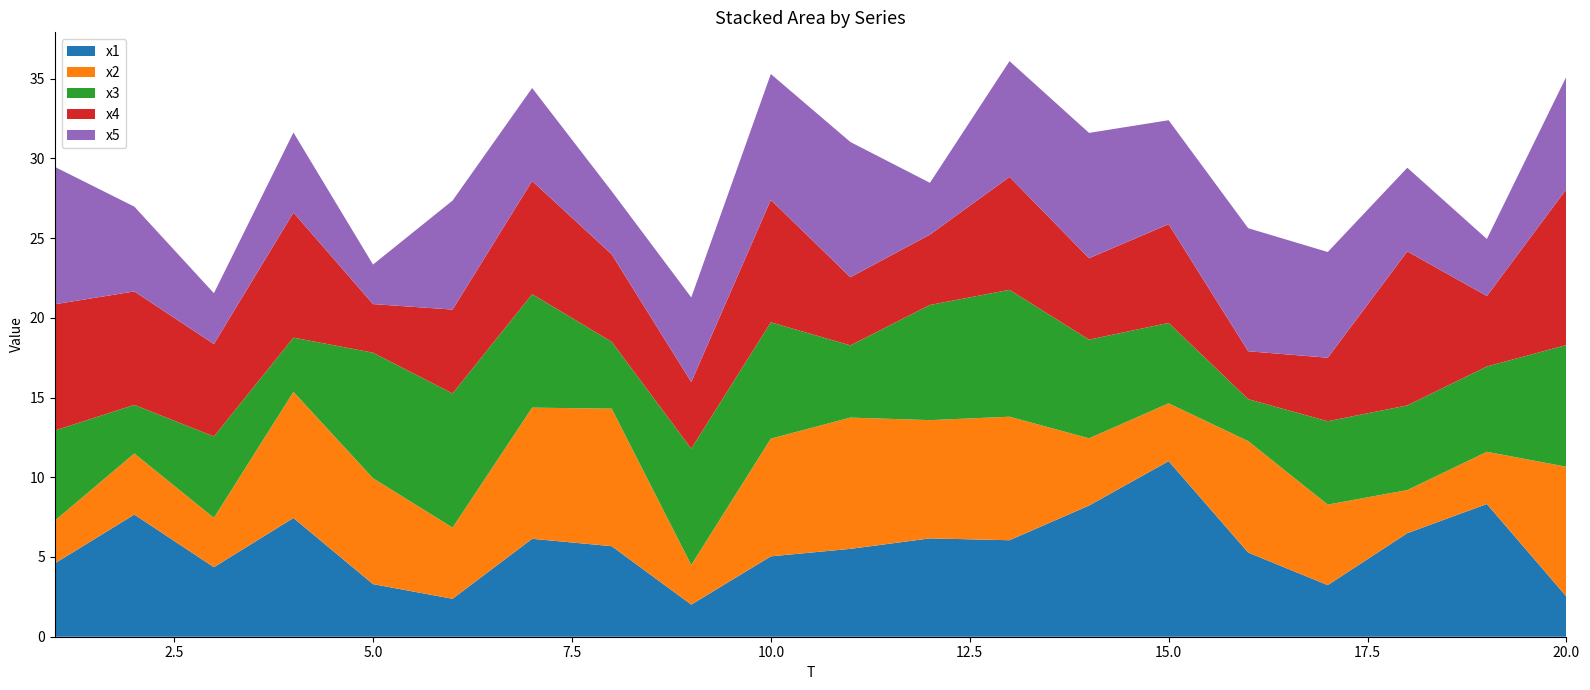

Reading left to right, what are all the values shown in this chart?

x1: 4.6	7.7	4.4	7.4	3.3	2.4	6.1	5.7	2.0	5.0	5.5	6.2	6.1	8.2	11.0	5.3	3.2	6.5	8.3	2.5
x2: 2.7	3.8	3.1	7.9	6.6	4.5	8.2	8.6	2.5	7.4	8.2	7.4	7.7	4.2	3.6	7.0	5.0	2.7	3.3	8.1
x3: 5.7	3.0	5.1	3.4	7.9	8.4	7.1	4.2	7.3	7.3	4.5	7.2	8.0	6.2	5.0	2.6	5.2	5.3	5.4	7.6
x4: 7.9	7.1	5.8	7.8	3.0	5.3	7.1	5.5	4.2	7.7	4.3	4.4	7.1	5.1	6.2	3.0	4.0	9.7	4.4	9.8
x5: 8.6	5.3	3.2	5.0	2.5	6.8	5.8	4.0	5.3	7.9	8.5	3.2	7.3	7.9	6.5	7.7	6.6	5.2	3.6	7.1